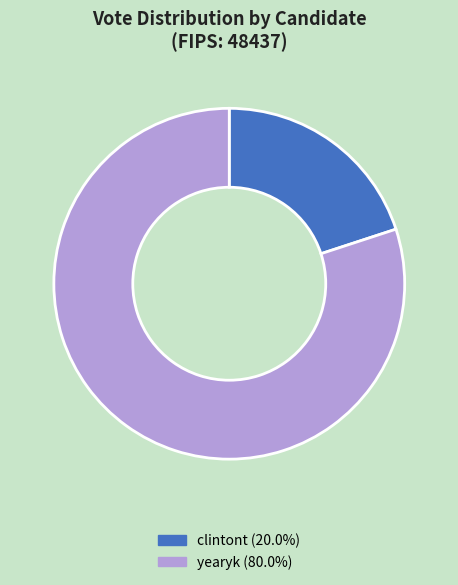

Which slice is the largest?

yearyk